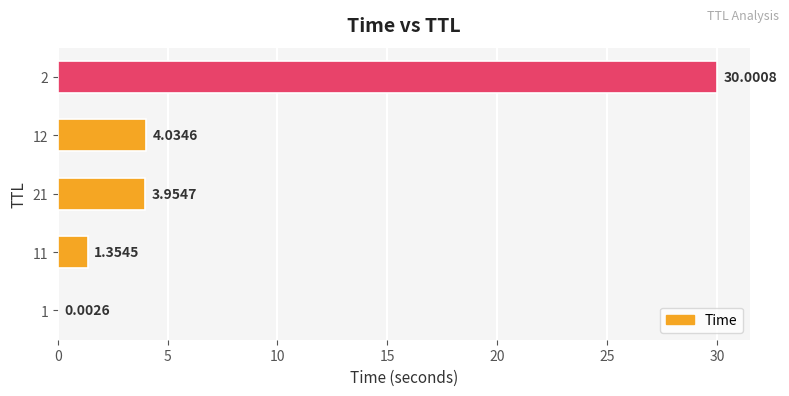

Approximately how many times larger is the value at 21 compared to 11?

2.9